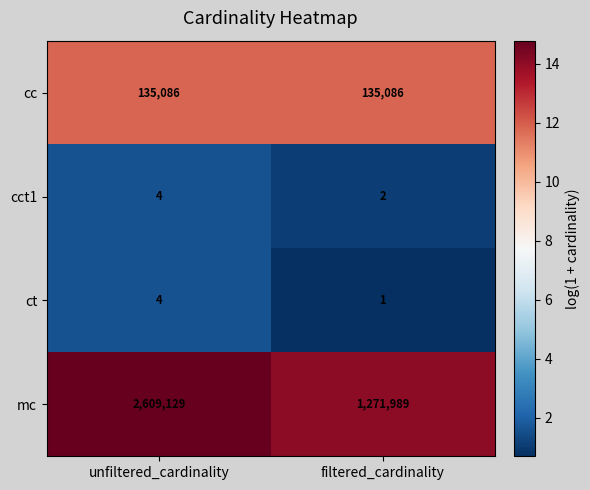

Reading left to right, what are all the values shown in this chart?

cc: 135086	135086
cct1: 4	2
ct: 4	1
mc: 2609129	1271989